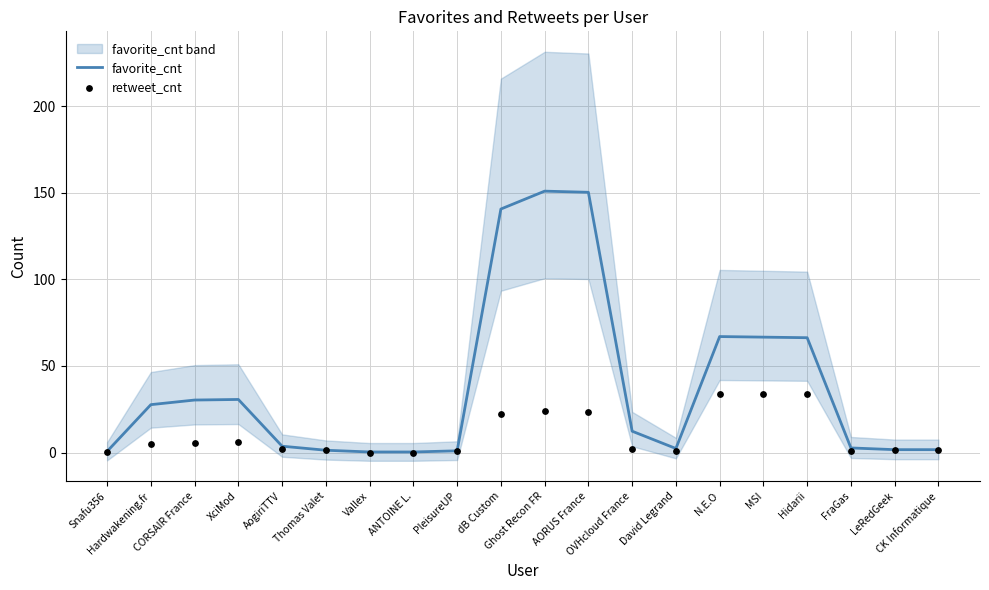

Which series contains the highest Y value?

favorite_cnt